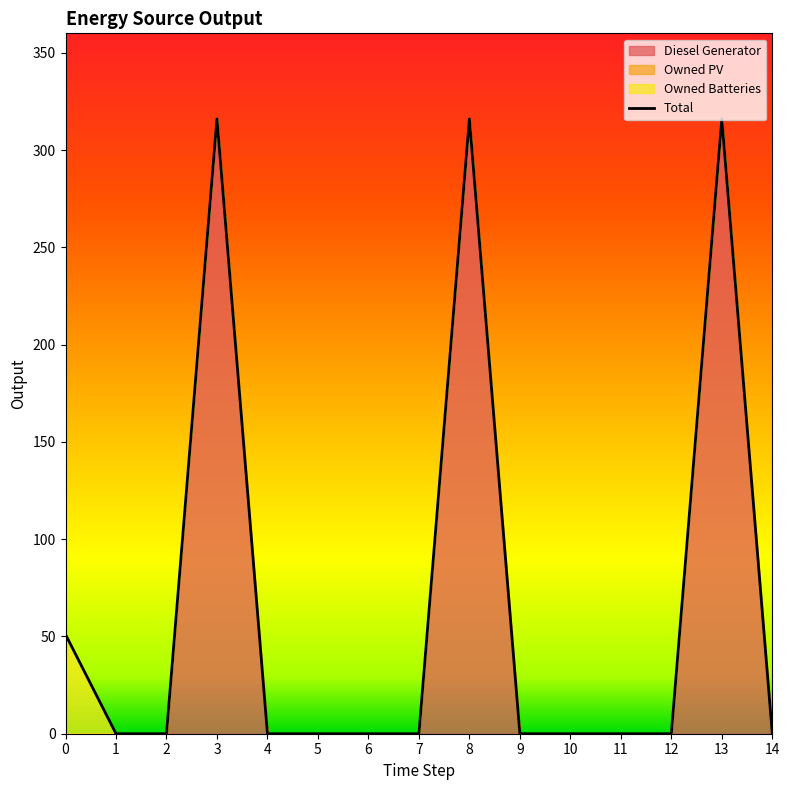

Reading left to right, extract all data points from this chart.

51	0	0	316	0	0	0	0	316	0	0	0	0	316	0